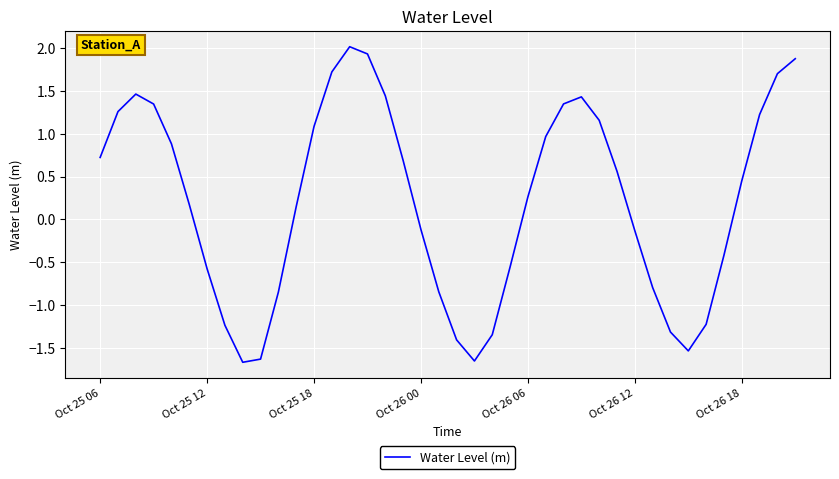

What is the greatest value displayed?

2.0